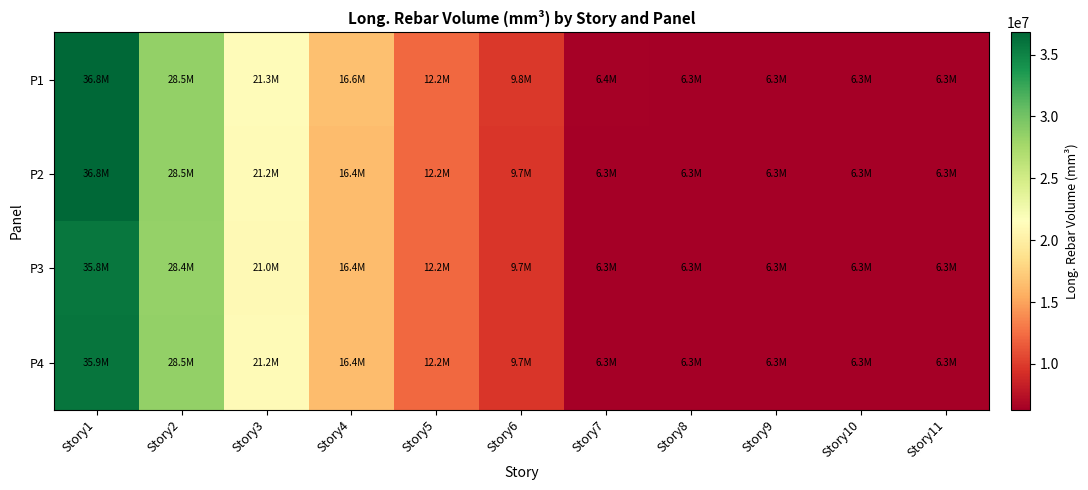

List the series in order of their overall mean, highest first.

P1, P2, P4, P3